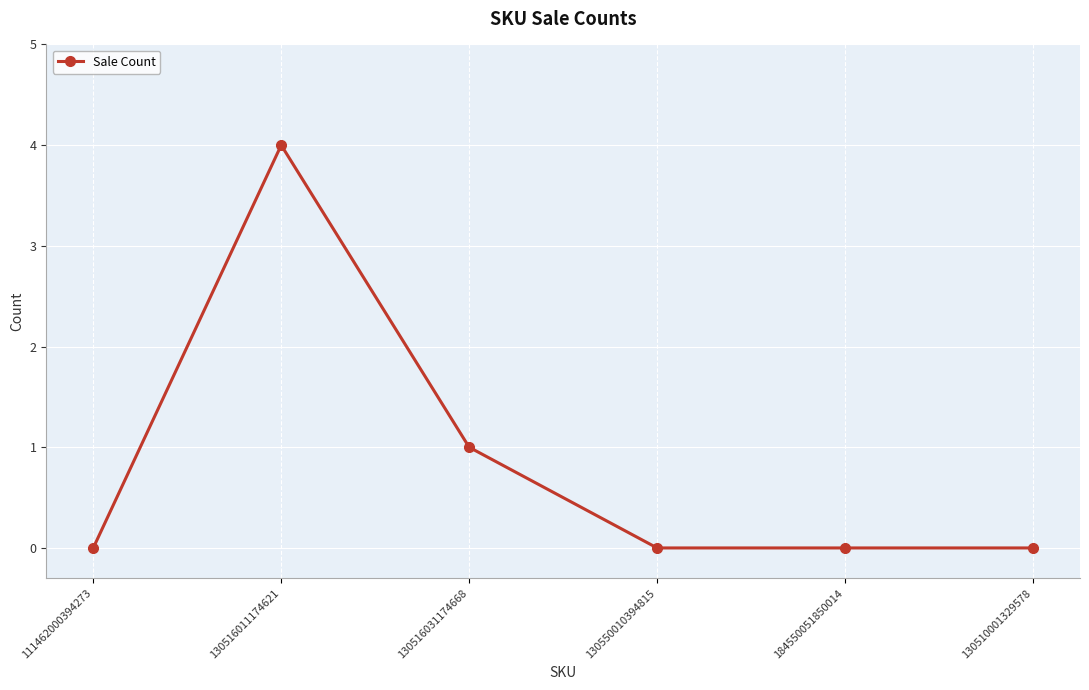

What is the difference between the second highest and minimum values?

1